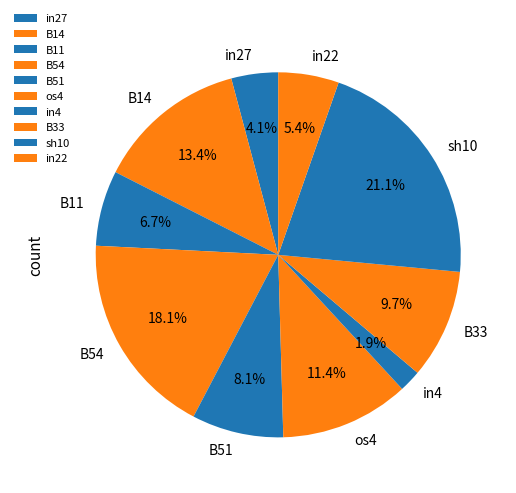

To the nearest percent, what portion does sh10 represent?

21%